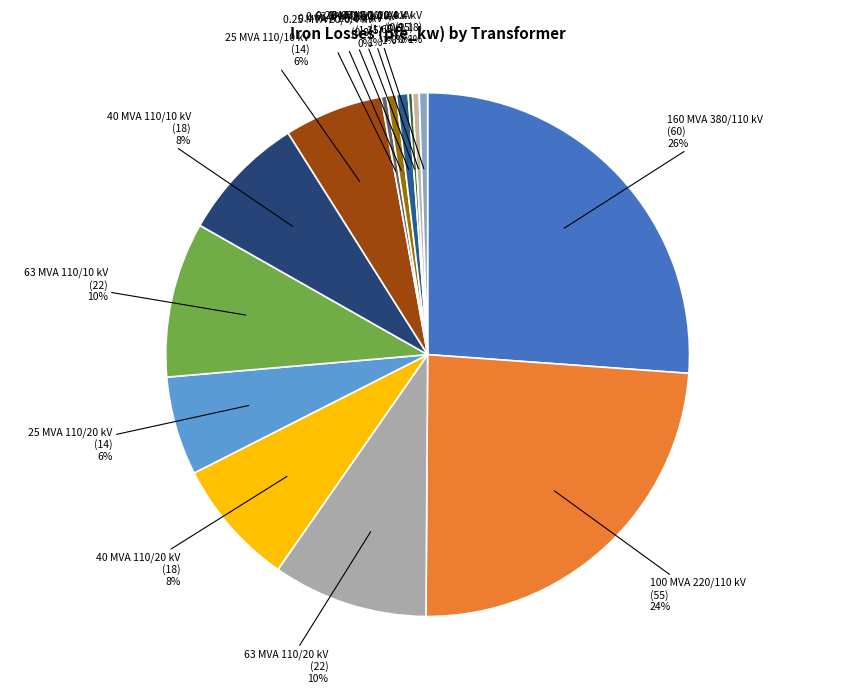

What is the largest slice in the pie chart?

160 MVA 380/110 kV